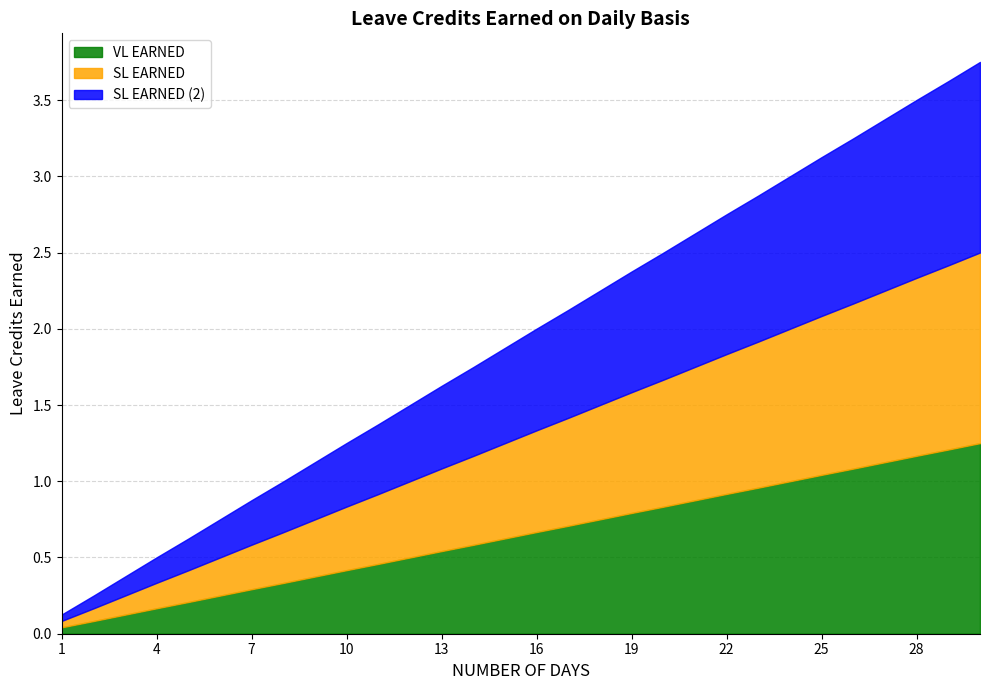

What is the value of the SL EARNED point at the 2nd from the left?

0.1